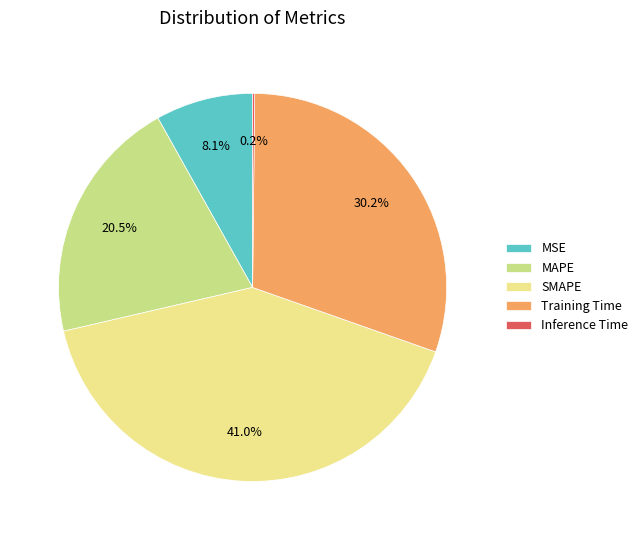

Which category has the biggest portion of the pie?

SMAPE